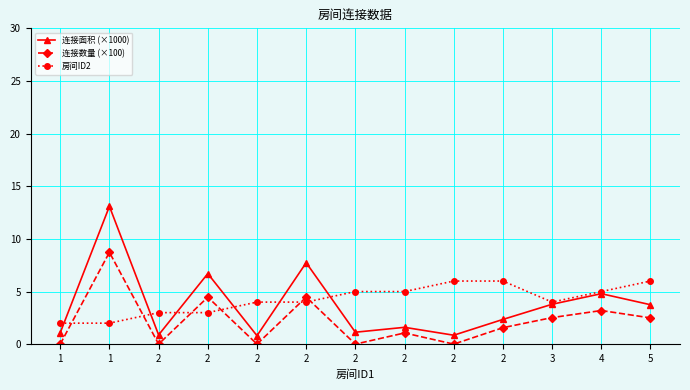

At which category is the sum across all series the highest?

1